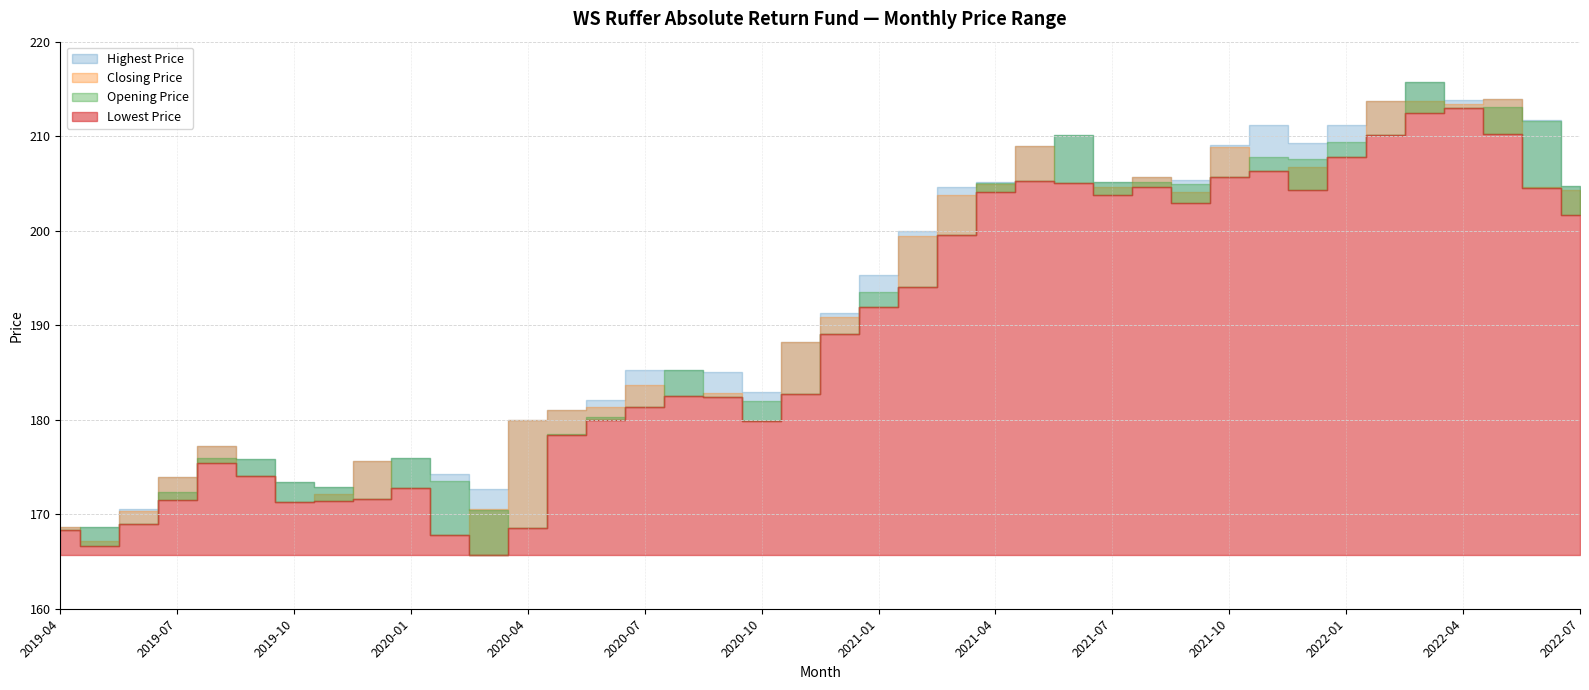

How many lines are shown in the chart?

4